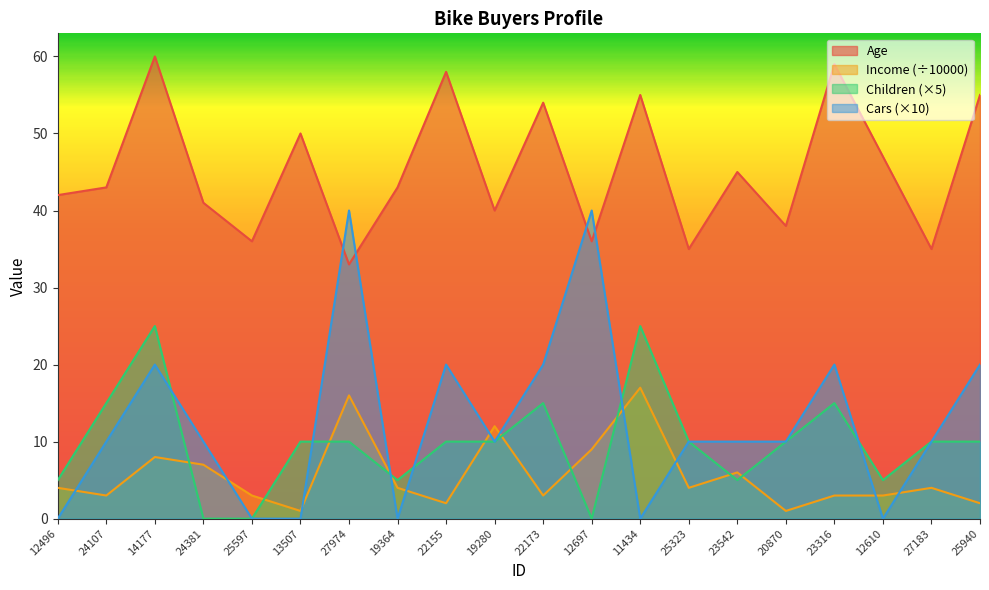

The Income series shows 2 at 22155. True or false?

True